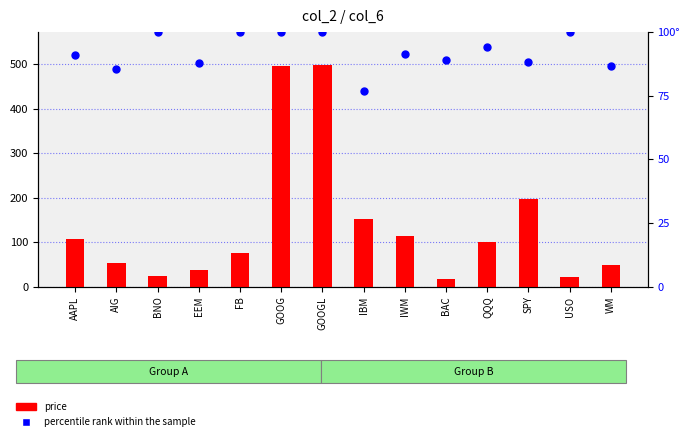

Which series has the largest total across all categories?

price